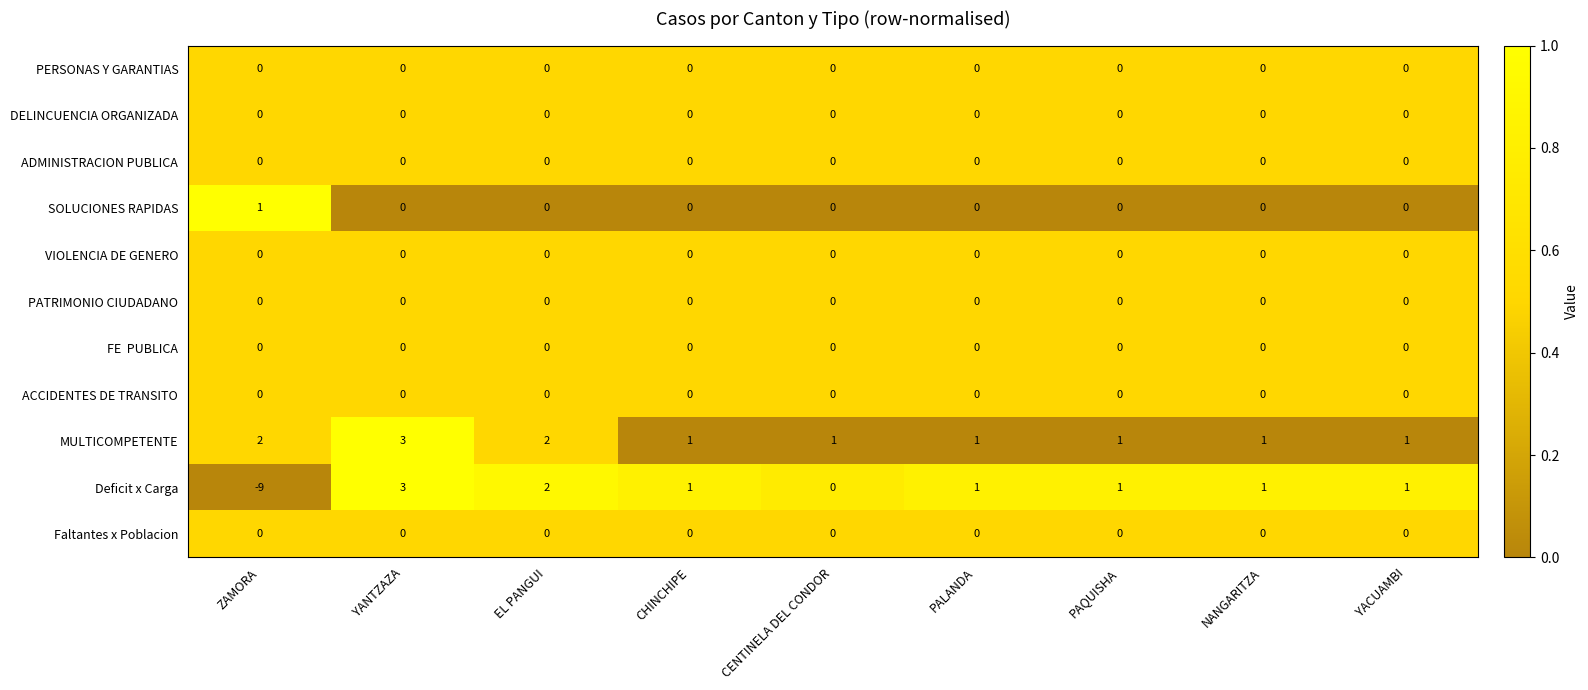

At how many categories does at least one series exceed 0?

9